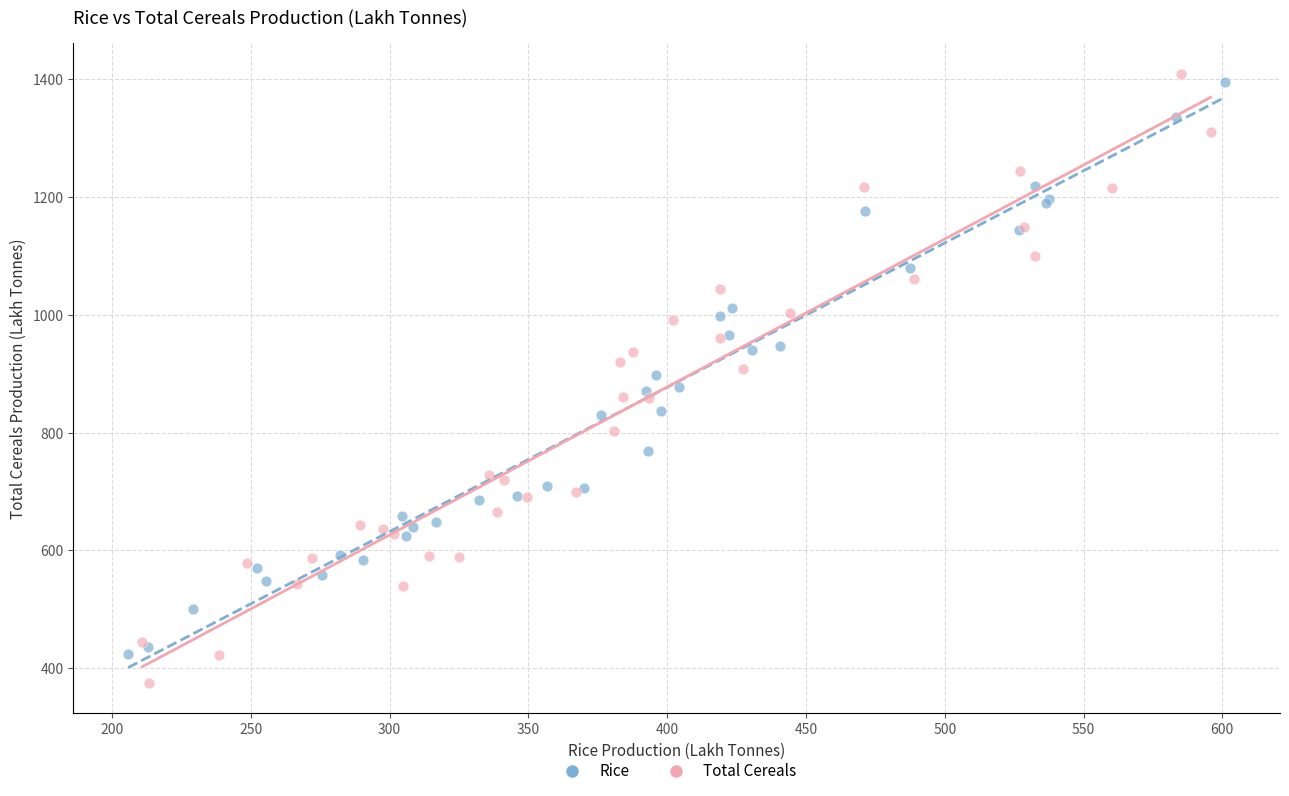

Which series contains the highest Y value?

Total Cereals